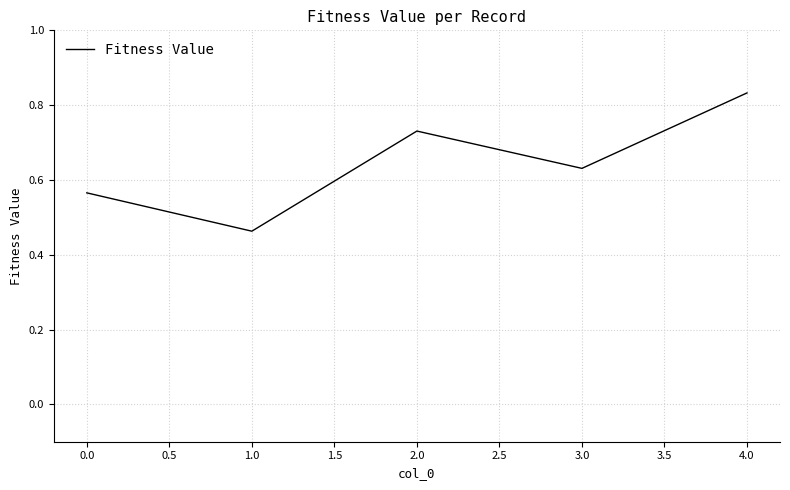

True or false: the data shows 1.1 at 3.0.

False